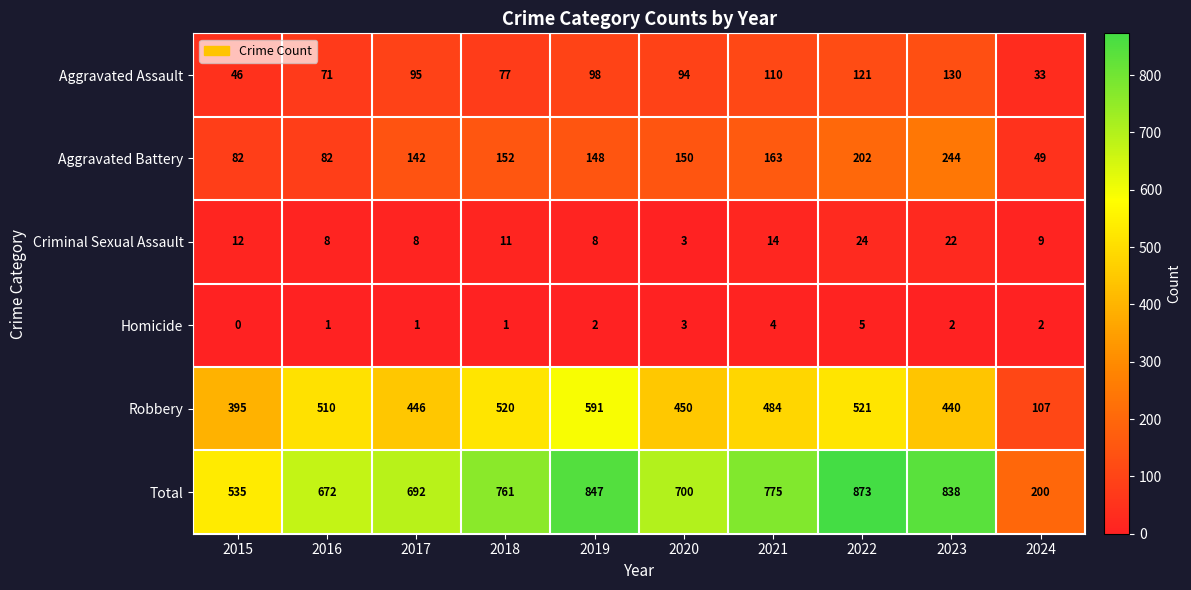

Which series has the widest spread of values?

Total